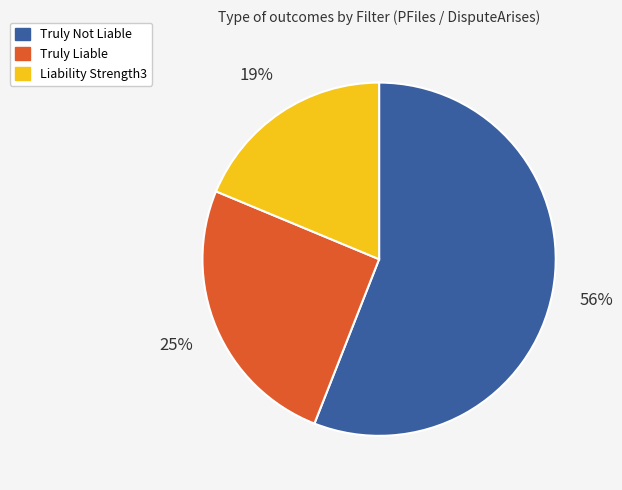

How many slices are in this pie chart?

3